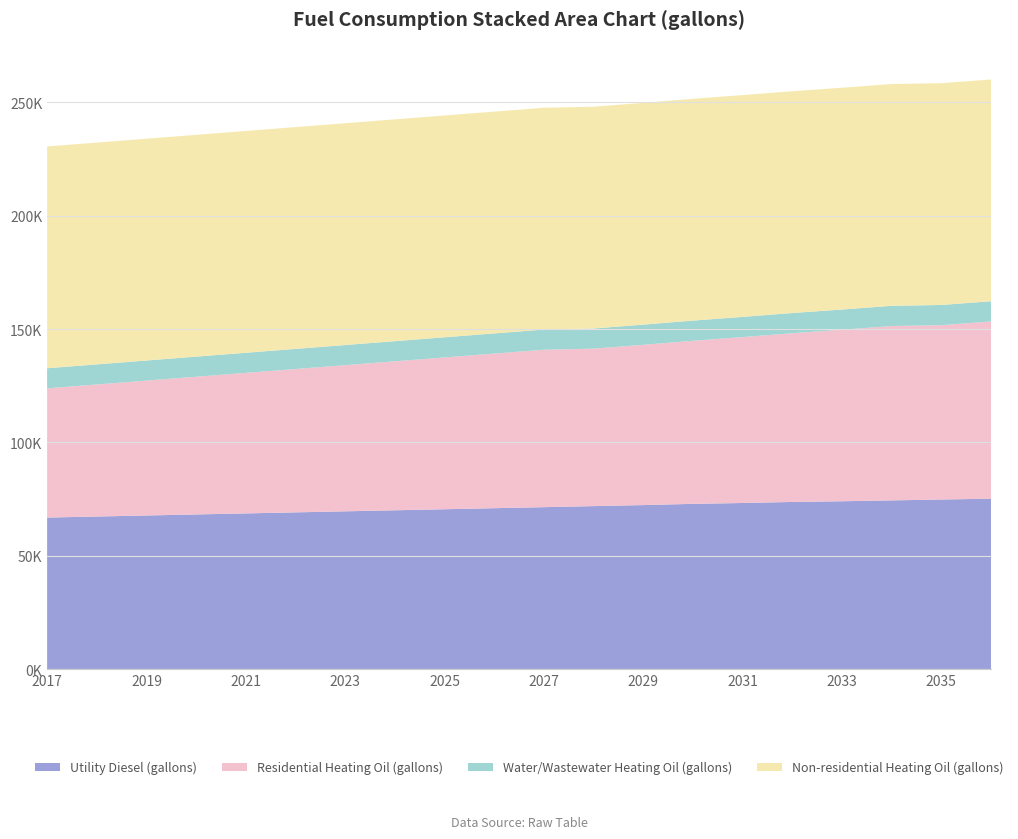

Reading left to right, transcribe all the data shown in this chart.

Utility Diesel (gallons): 66914.0	67372.8	67831.7	68290.5	68749.3	69208.2	69667.0	70125.9	70584.7	71043.5	71502.4	71961.2	72420.1	72955.4	73337.7	73796.6	74102.5	74484.8	74867.2	75249.6
Residential Heating Oil (gallons): 56962.7	58205.2	59447.8	60690.3	61932.9	63175.5	64418.0	65660.6	66903.1	68145.7	69388.2	69388.2	70630.8	71873.4	73115.9	74358.5	75601.0	76843.6	76843.6	78086.1
Water/Wastewater Heating Oil (gallons): 8845.8	8849.6	8853.6	8857.6	8861.6	8865.6	8869.6	8873.6	8877.5	8881.5	8885.4	8889.2	8893.4	8897.5	8901.4	8901.4	8901.4	8901.4	8901.4	8901.4
Non-residential Heating Oil (gallons): 97751.7	97751.7	97751.7	97751.7	97751.7	97751.7	97751.7	97751.7	97751.7	97751.7	97751.7	97751.7	97751.7	97751.7	97751.7	97751.7	97751.7	97751.7	97751.7	97751.7